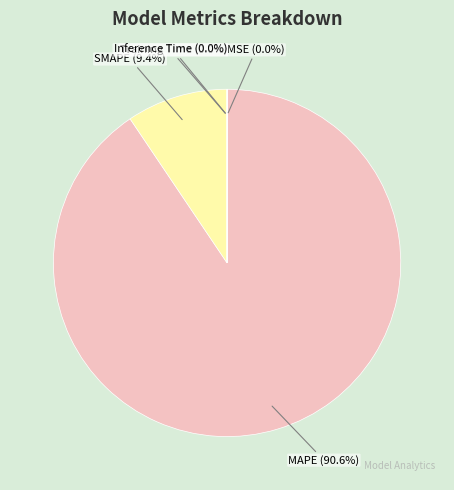

Which slice represents more than half of the pie?

MAPE